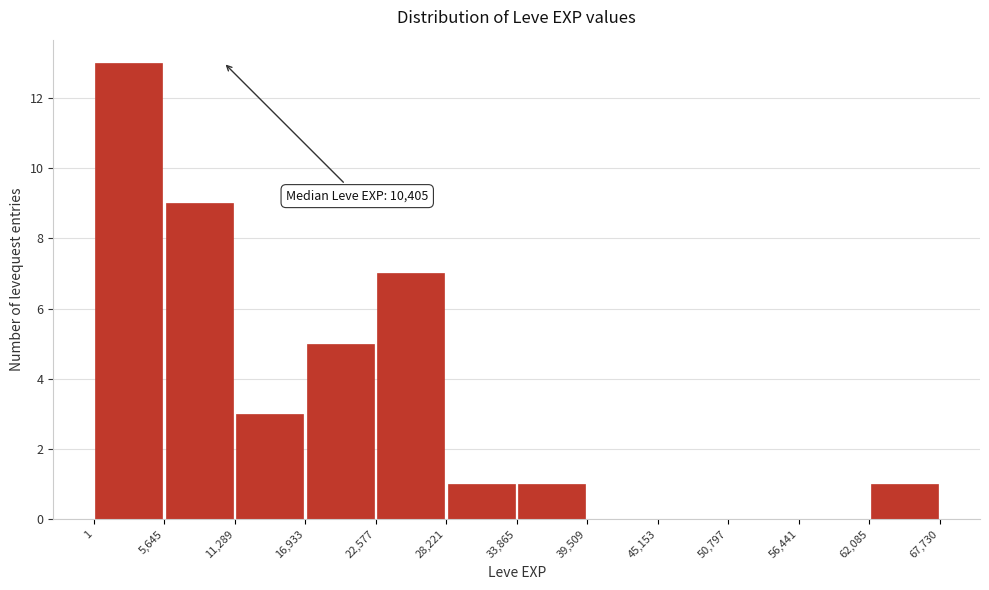

Which range on the x-axis has the tallest bar?

1 to 5,645